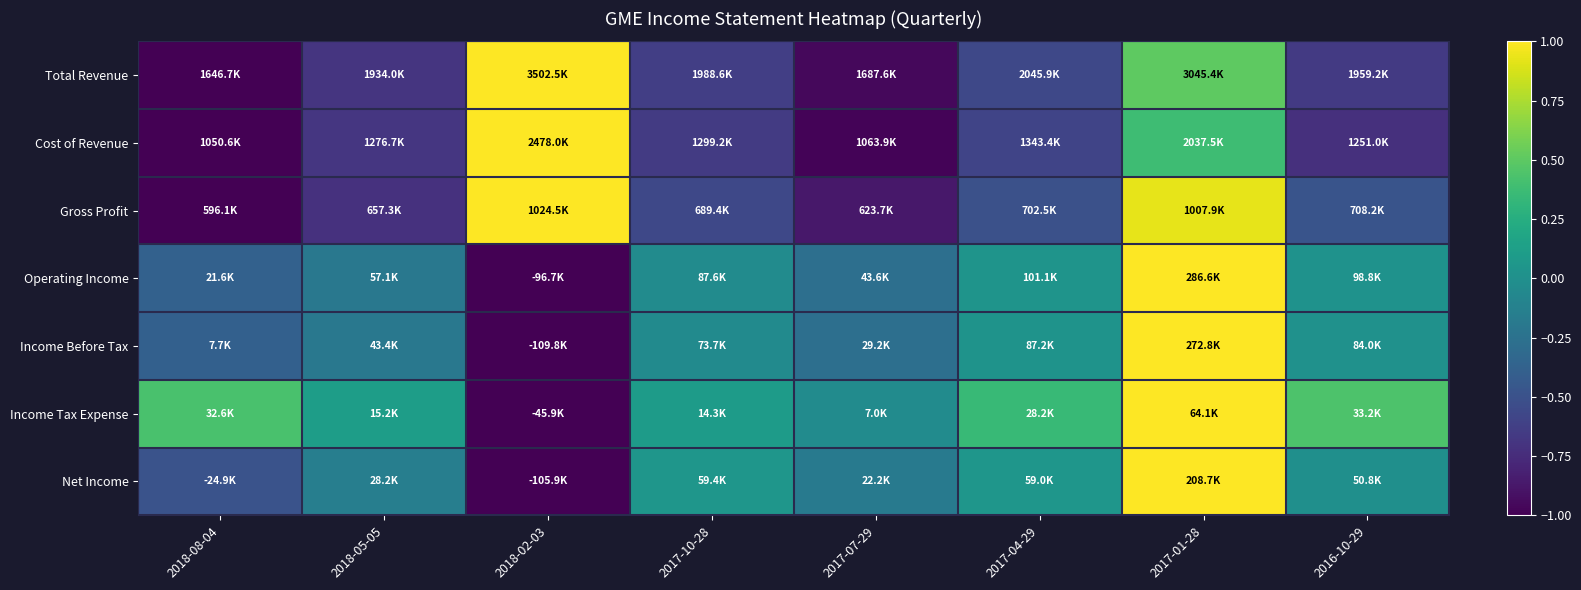

Between 2017-10-28 and 2017-07-29, which is larger?

2017-10-28